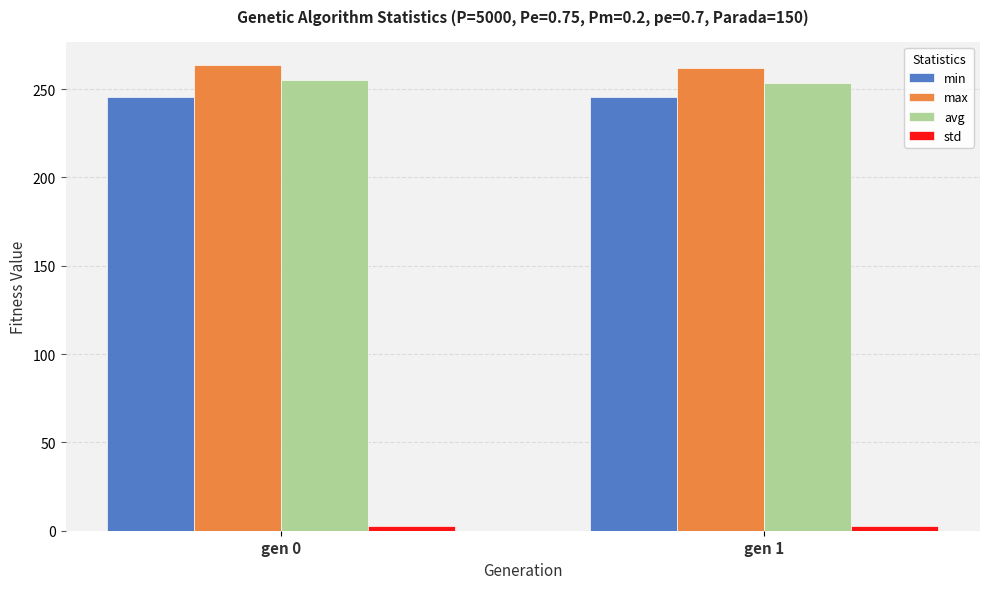

Is it true that max equals 453.5 at gen 0?

False